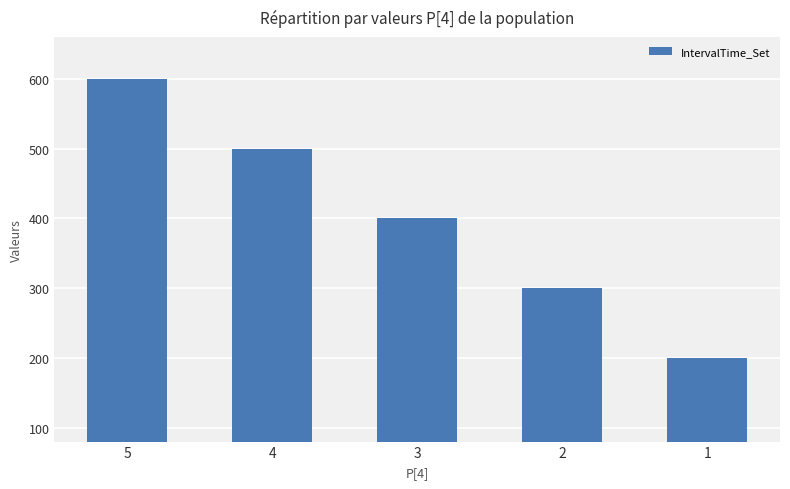

What is the minimum value shown in the chart?

200